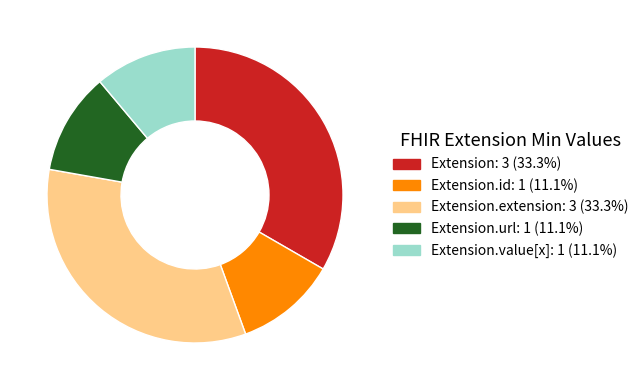

Does any single category account for the majority?

No